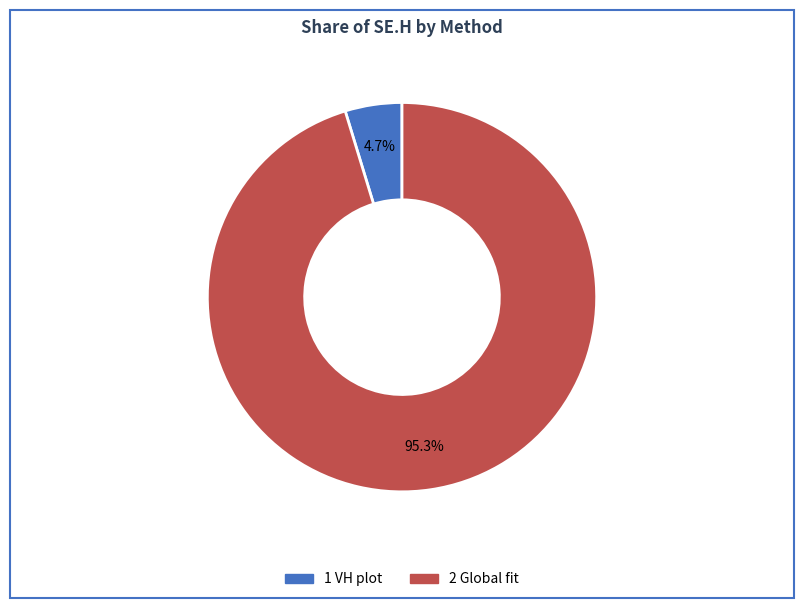

Is it true that 2 Global fit is 85% of the pie?

False